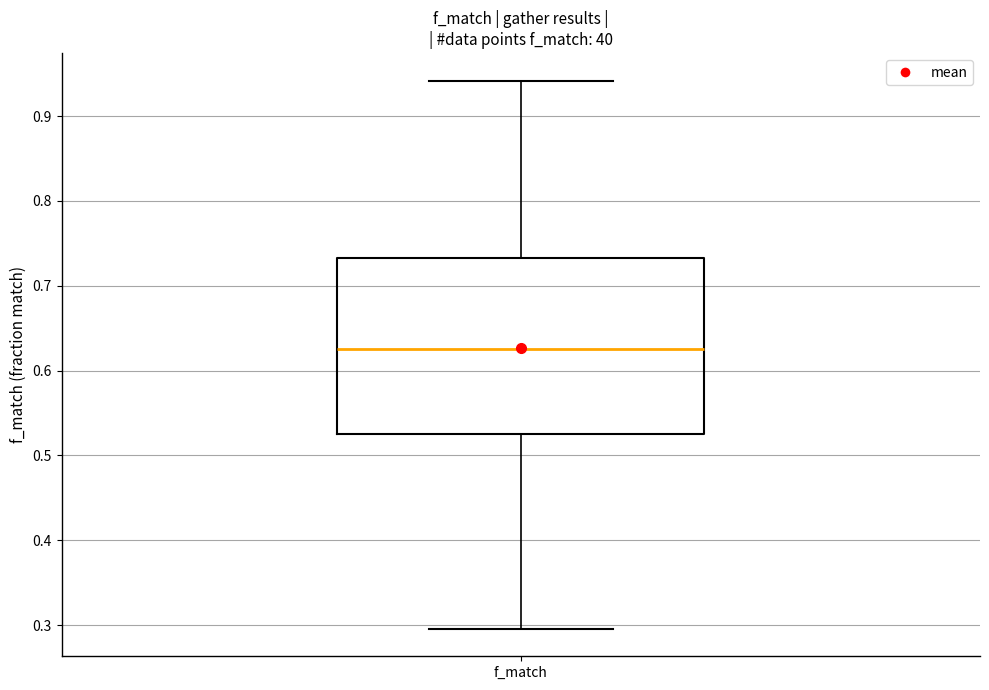

Read this box plot against the y-axis: the position of the median line, the range covered by the box, and the ends of both whiskers. The values are not printed on the chart, so give them approximately, as read against the axis.

median 0.63, box 0.53 to 0.73, whiskers 0.30 to 0.94